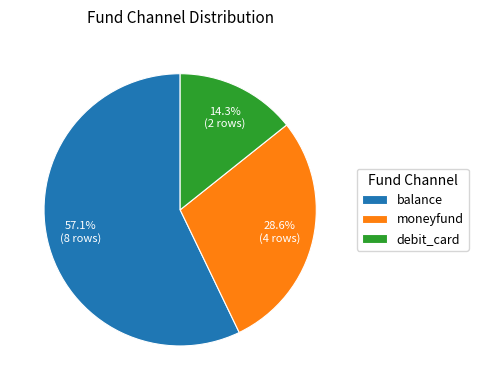

The debit_card slice represents 14% of the pie. True or false?

True